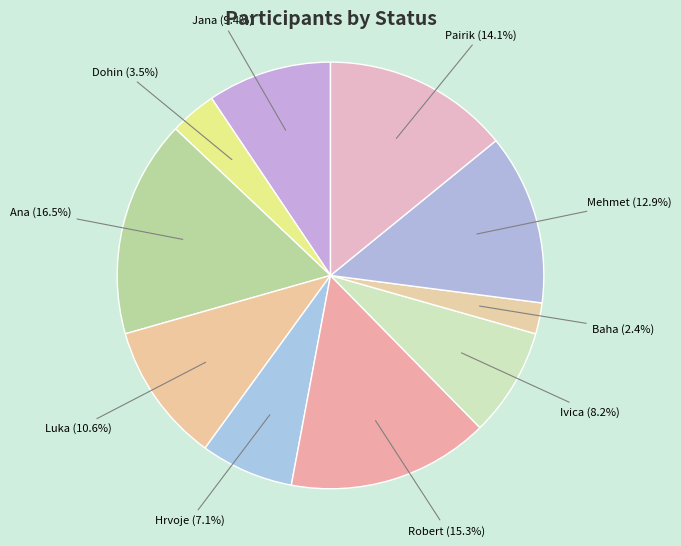

Is Ana the majority of the pie?

No